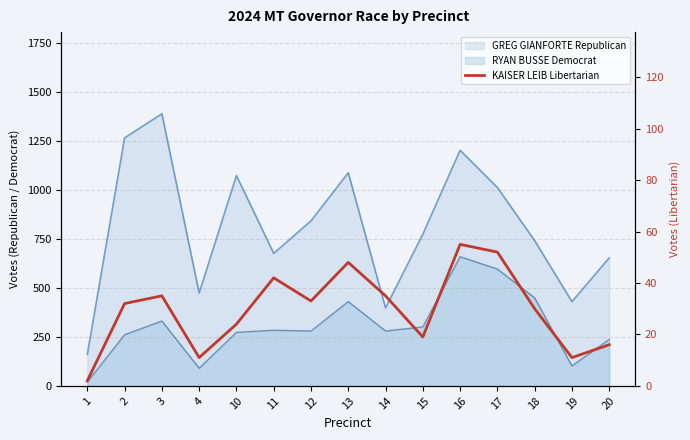

The value at 15 is 27. True or false?

False